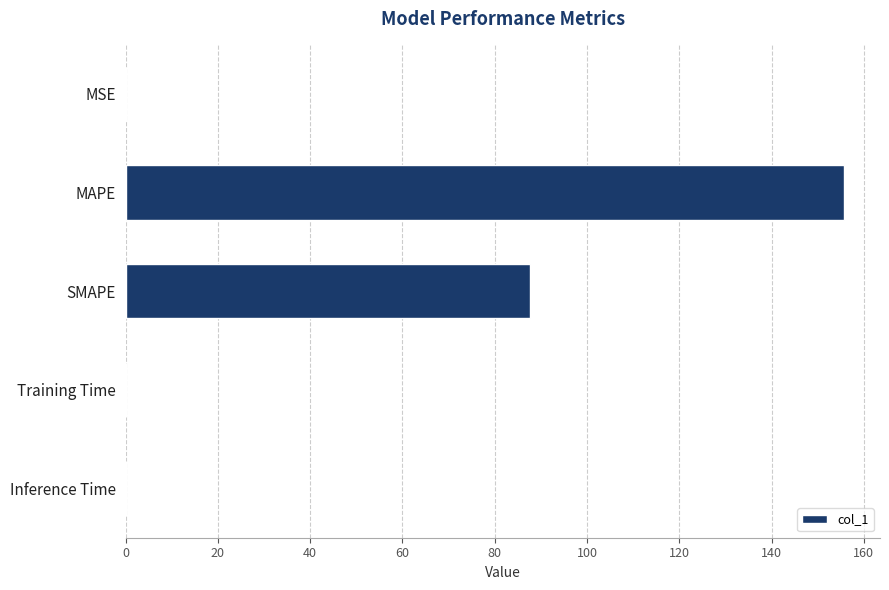

Between MAPE and Inference Time, which is larger?

MAPE